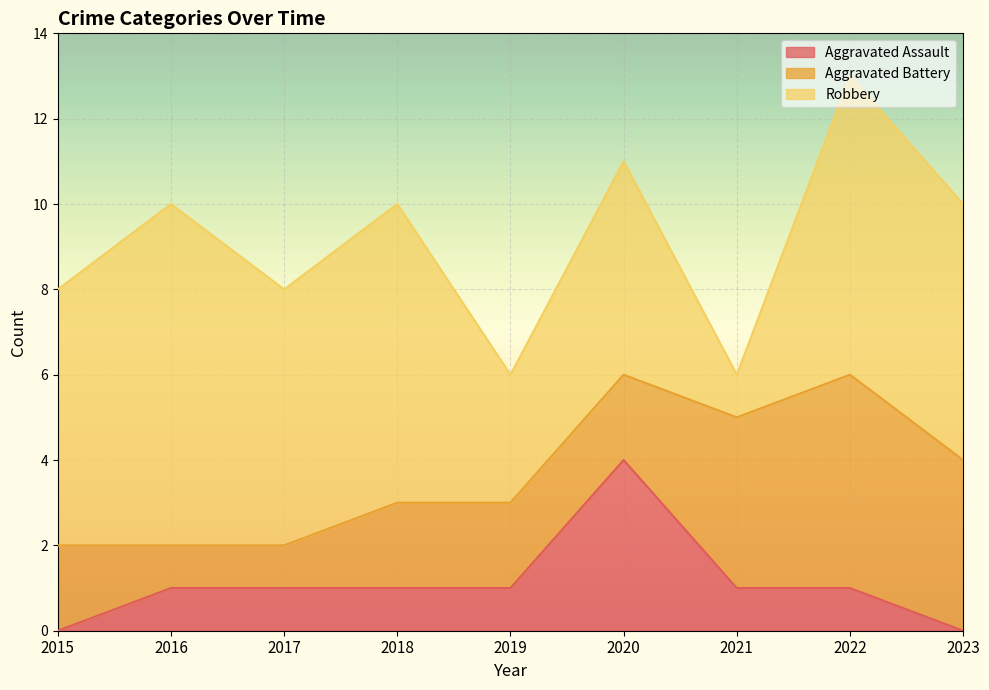

What is the sum of all Aggravated Assault values?

10